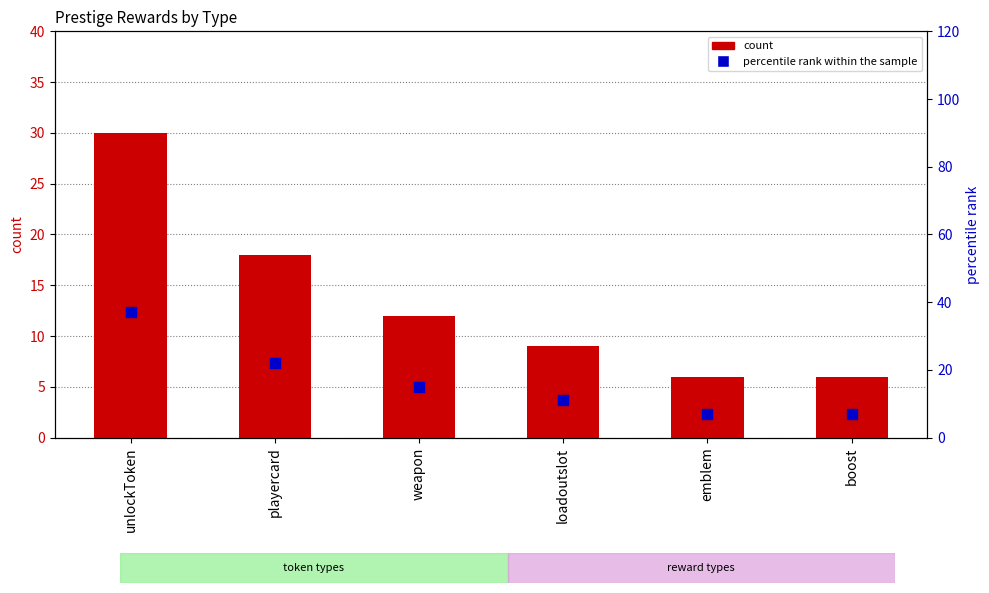

At which category is the sum across all series the highest?

unlockToken